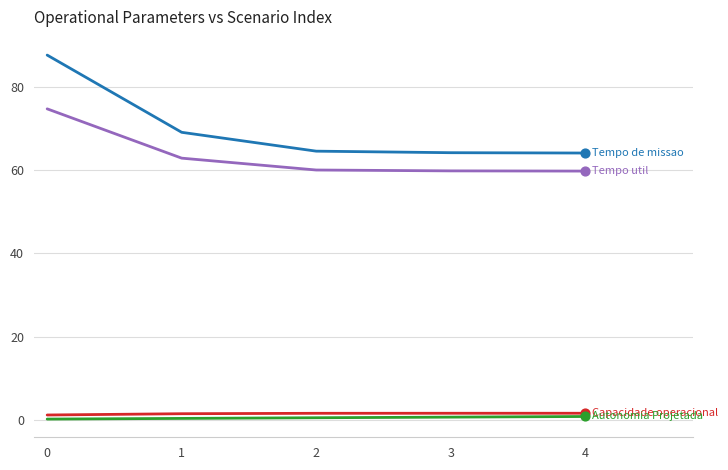

What is the greatest value displayed?

87.6